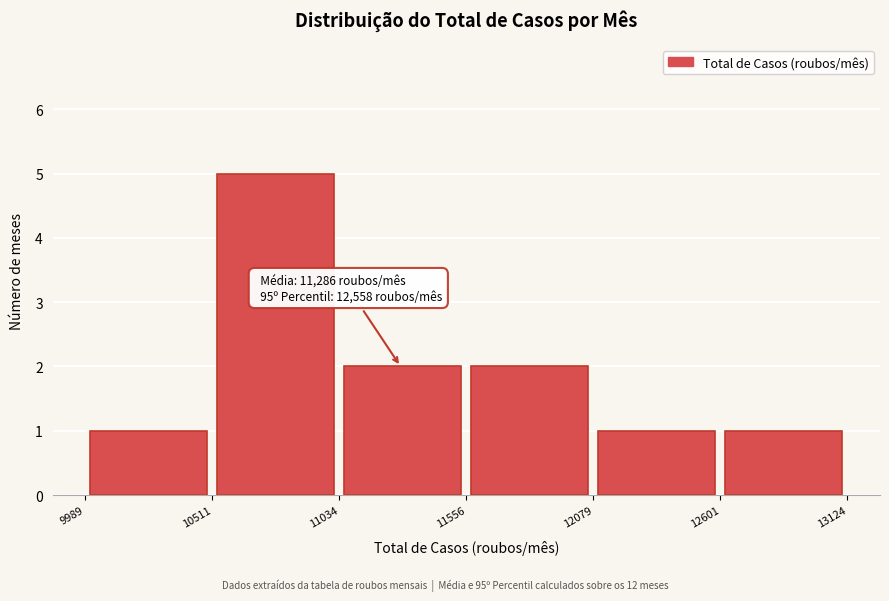

Over which range of the x-axis is the bar tallest?

10511 to 11034